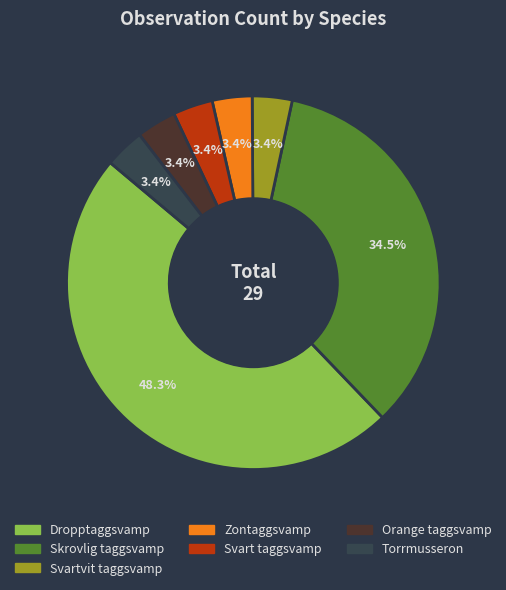

To the nearest percent, what is the average slice percentage?

14%